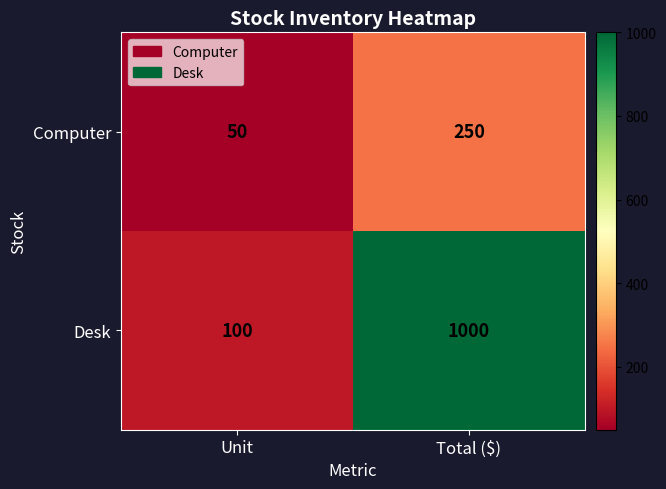

At Total ($), list the series in order from smallest to largest.

Computer, Desk